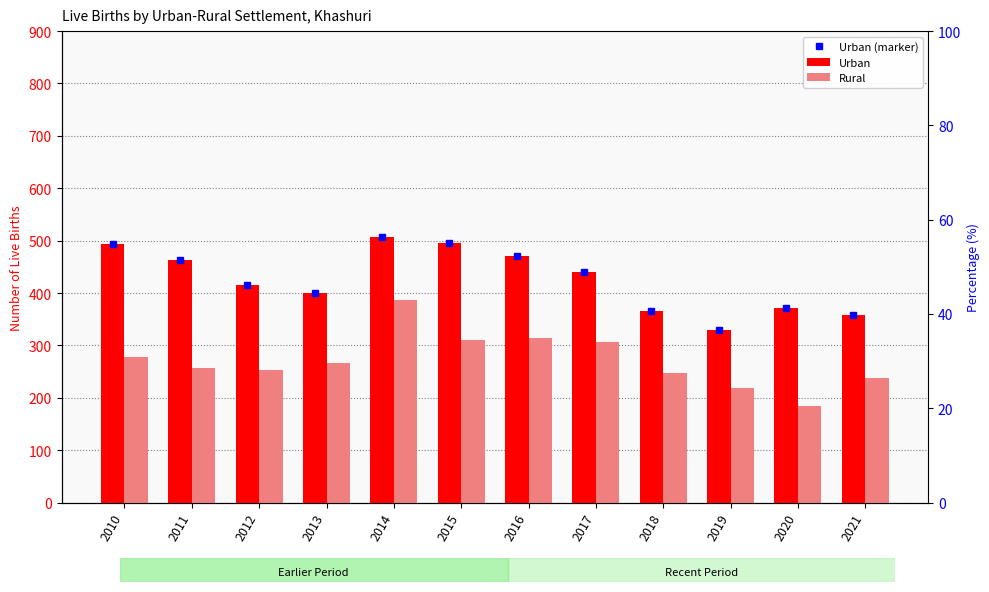

Between 2010 and 2018, which is larger?

2010